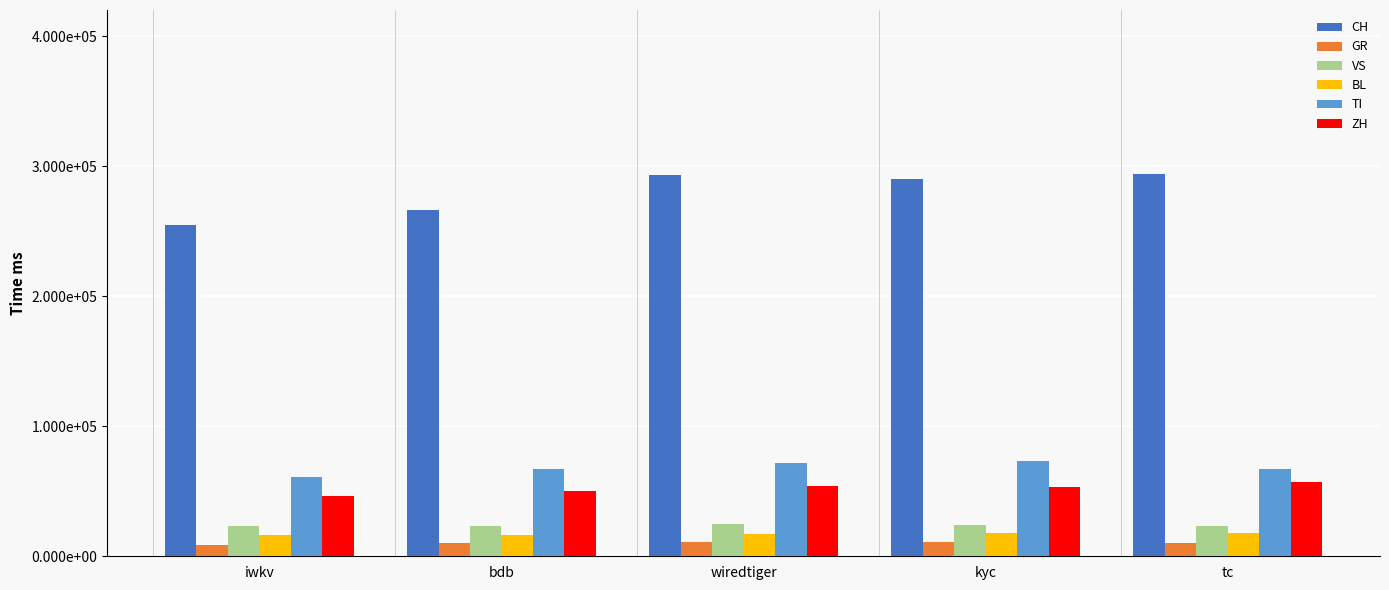

At which label does CH first exceed 290000?

wiredtiger